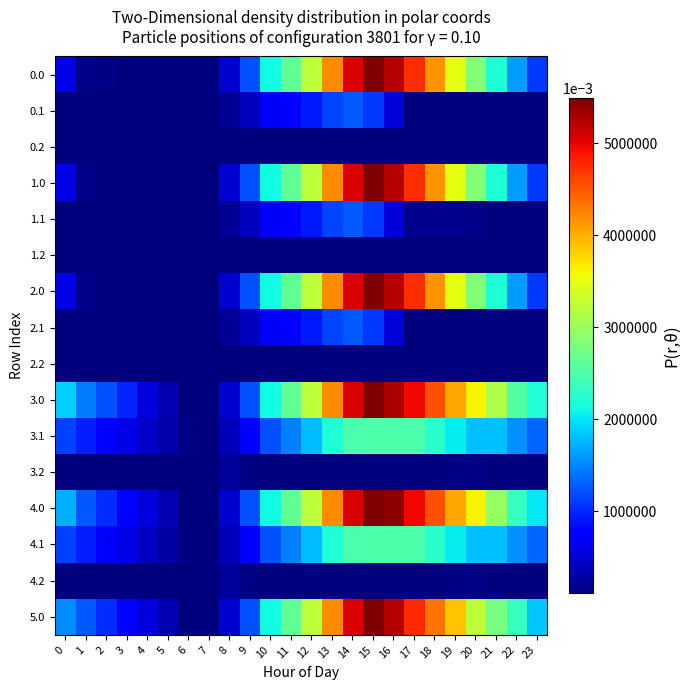

Reading left to right, extract all data points from this chart.

0.0: 0=611.0	1=157.0	2=131.2	3=126.7	4=121.8	5=118.0	6=109.9	7=109.9	8=501.2	9=1210.9	10=2118.0	11=2628.8	12=3242.0	13=4195.1	14=5056.7	15=5495.3	16=5241.9	17=4742.0	18=4149.4	19=3493.6	20=2857.4	21=2212.6	22=1614.3	23=1097.8
0.1: 0=109.9	1=109.9	2=109.9	3=109.9	4=109.9	5=109.9	6=109.9	7=109.9	8=233.9	9=423.1	10=694.4	11=780.5	12=913.8	13=1152.8	14=1265.3	15=1090.5	16=537.7	17=130.0	18=124.6	19=124.6	20=109.9	21=109.9	22=109.9	23=109.9
0.2: 0=109.9	1=109.9	2=109.9	3=109.9	4=109.9	5=109.9	6=109.9	7=109.9	8=109.9	9=109.9	10=109.9	11=109.9	12=109.9	13=109.9	14=109.9	15=109.9	16=109.9	17=109.9	18=109.9	19=109.9	20=109.9	21=109.9	22=109.9	23=109.9
1.0: 0=611.0	1=157.0	2=118.1	3=113.7	4=113.7	5=109.9	6=109.9	7=109.9	8=501.2	9=1210.9	10=2118.0	11=2628.8	12=3242.0	13=4195.1	14=5056.7	15=5495.3	16=5241.9	17=4742.0	18=4149.4	19=3493.6	20=2857.4	21=2212.6	22=1614.3	23=1097.8
1.1: 0=109.9	1=109.9	2=109.9	3=109.9	4=109.9	5=109.9	6=109.9	7=109.9	8=233.9	9=423.1	10=694.4	11=780.5	12=913.8	13=1152.8	14=1265.3	15=1090.5	16=537.7	17=183.0	18=177.6	19=177.3	20=162.7	21=130.0	22=109.9	23=109.9
1.2: 0=109.9	1=109.9	2=109.9	3=109.9	4=109.9	5=109.9	6=109.9	7=109.9	8=109.9	9=109.9	10=109.9	11=109.9	12=109.9	13=109.9	14=109.9	15=109.9	16=109.9	17=109.9	18=109.9	19=109.9	20=109.9	21=109.9	22=109.9	23=109.9
2.0: 0=611.0	1=157.0	2=123.1	3=118.7	4=113.7	5=109.9	6=109.9	7=109.9	8=501.2	9=1210.9	10=2118.0	11=2628.8	12=3242.0	13=4195.1	14=5056.7	15=5495.3	16=5241.9	17=4742.0	18=4149.4	19=3493.6	20=2857.4	21=2212.6	22=1614.3	23=1097.8
2.1: 0=109.9	1=109.9	2=109.9	3=109.9	4=109.9	5=109.9	6=109.9	7=109.9	8=233.9	9=423.1	10=694.4	11=780.5	12=913.8	13=1152.8	14=1265.3	15=1090.5	16=537.7	17=115.5	18=110.1	19=109.9	20=109.9	21=109.9	22=109.9	23=109.9
2.2: 0=109.9	1=109.9	2=109.9	3=109.9	4=109.9	5=109.9	6=109.9	7=109.9	8=109.9	9=109.9	10=109.9	11=109.9	12=109.9	13=109.9	14=109.9	15=109.9	16=109.9	17=109.9	18=109.9	19=109.9	20=109.9	21=109.9	22=109.9	23=109.9
3.0: 0=1896.6	1=1442.6	2=1207.9	3=979.3	4=570.3	5=342.2	6=109.9	7=109.9	8=501.2	9=1210.9	10=2118.0	11=2628.8	12=3242.0	13=4195.1	14=5056.7	15=5495.3	16=5268.9	17=4948.9	18=4536.1	19=4060.1	20=3603.7	21=3138.6	22=2540.4	23=2203.7
3.1: 0=1120.4	1=935.5	2=763.8	3=597.5	4=454.4	5=305.2	6=149.4	7=109.9	8=396.3	9=761.7	10=1209.3	11=1471.6	12=1781.1	13=2196.4	14=2485.1	15=2490.0	16=2490.0	17=2490.0	18=2260.3	19=2035.9	20=1797.0	21=1797.0	22=1552.7	23=1329.0
3.2: 0=109.9	1=109.9	2=109.9	3=109.9	4=109.9	5=109.9	6=109.9	7=111.3	8=252.6	9=140.9	10=109.9	11=109.9	12=109.9	13=109.9	14=109.9	15=109.9	16=109.9	17=109.9	18=109.9	19=136.7	20=136.7	21=109.9	22=109.9	23=109.9
4.0: 0=1716.8	1=1262.8	2=1028.1	3=799.5	4=570.3	5=342.2	6=109.9	7=109.9	8=501.2	9=1210.9	10=2118.0	11=2628.8	12=3242.0	13=4195.1	14=5056.7	15=5495.3	16=5421.6	17=4948.9	18=4536.1	19=4060.1	20=3603.7	21=2958.8	22=2360.6	23=2023.9
4.1: 0=1120.4	1=935.5	2=763.8	3=597.5	4=434.2	5=285.0	6=149.4	7=109.9	8=396.3	9=761.7	10=1209.3	11=1471.6	12=1781.1	13=2196.4	14=2485.1	15=2490.0	16=2490.0	17=2490.0	18=2260.3	19=2035.9	20=1797.0	21=1797.0	22=1552.7	23=1329.0
4.2: 0=109.9	1=109.9	2=109.9	3=109.9	4=109.9	5=109.9	6=109.9	7=111.3	8=252.6	9=140.9	10=109.9	11=109.9	12=109.9	13=109.9	14=109.9	15=109.9	16=109.9	17=109.9	18=109.9	19=136.7	20=136.7	21=109.9	22=109.9	23=109.9
5.0: 0=1537.0	1=1262.8	2=1028.1	3=799.5	4=570.3	5=342.2	6=109.9	7=109.9	8=501.2	9=1210.9	10=2118.0	11=2628.8	12=3242.0	13=4195.1	14=5056.7	15=5495.3	16=5241.9	17=4769.1	18=4356.3	19=3880.3	20=3244.1	21=2779.0	22=2360.6	23=1844.1